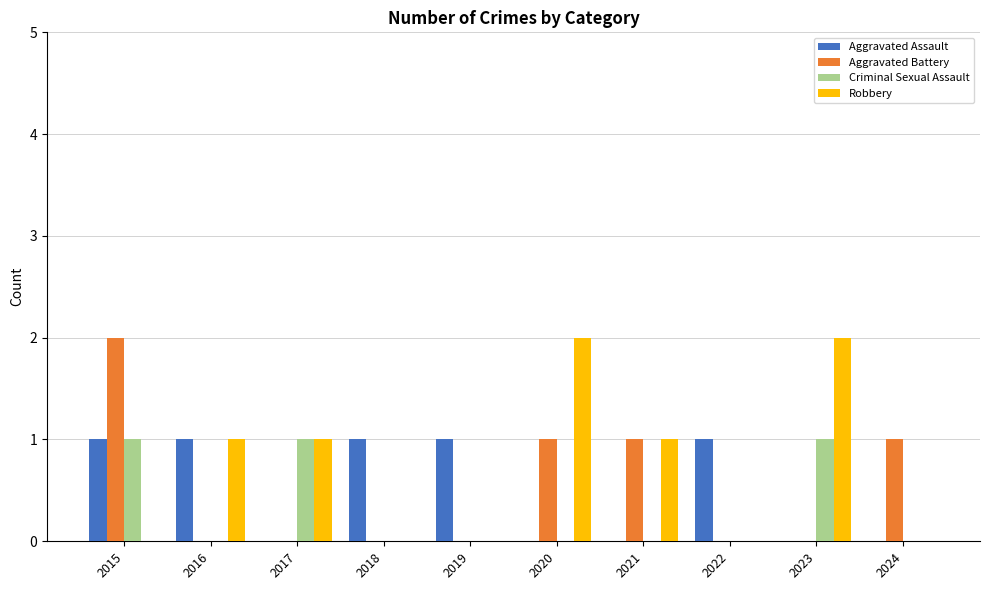

How many series are shown in this chart?

4